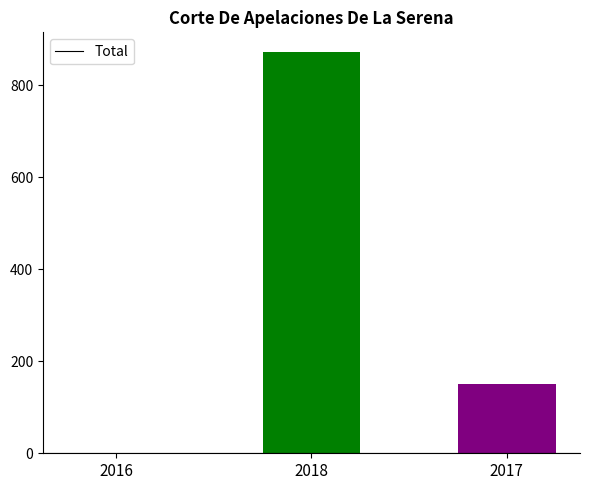

Which has a higher value, 2017 or 2018?

2018